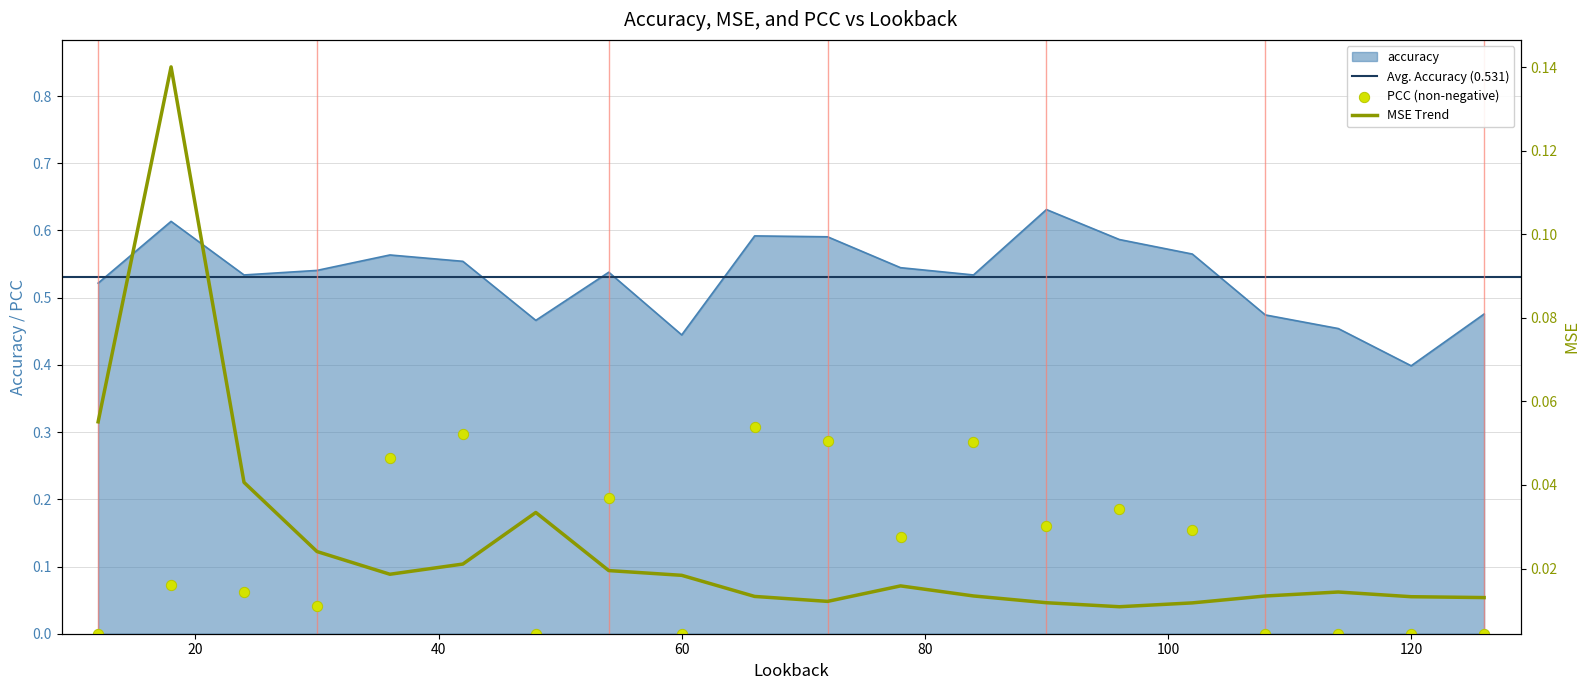

At how many categories does at least one series exceed 0?

20